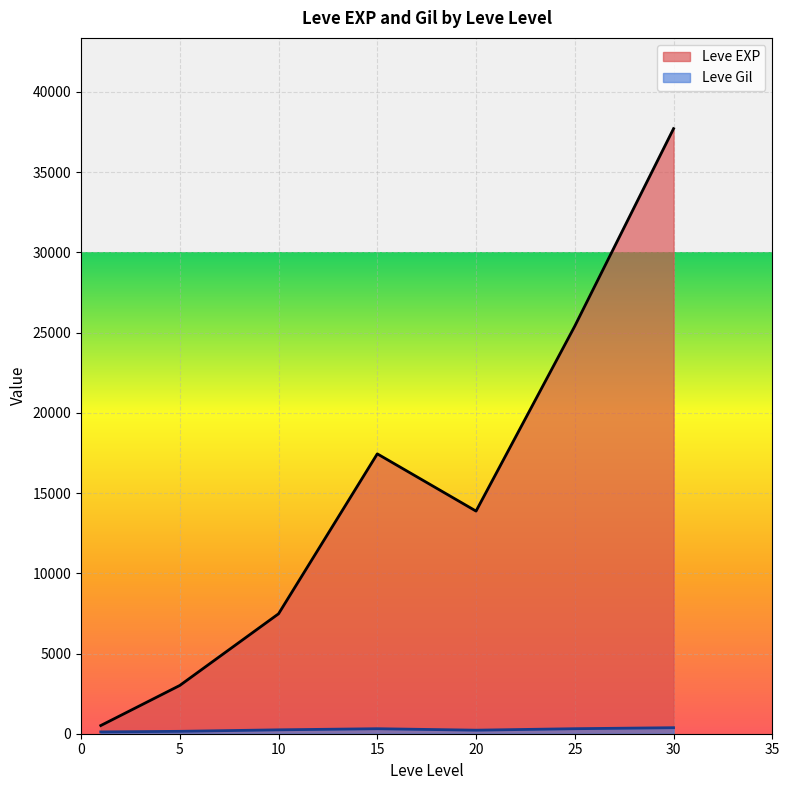

The value of Leve EXP at 25 is 25410.0. True or false?

True